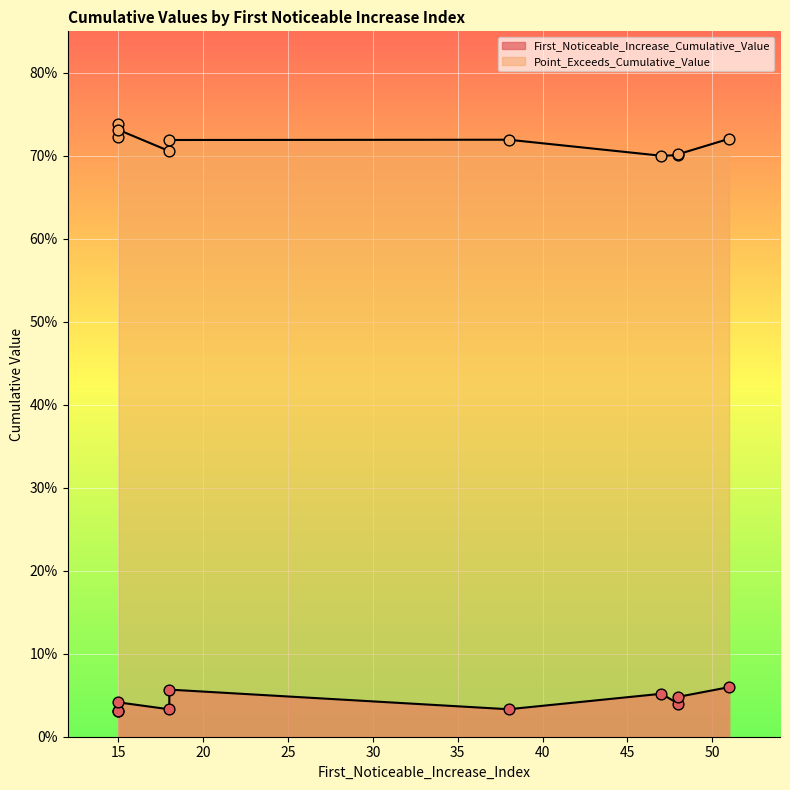

What is the total value across all series at 15?

0.8